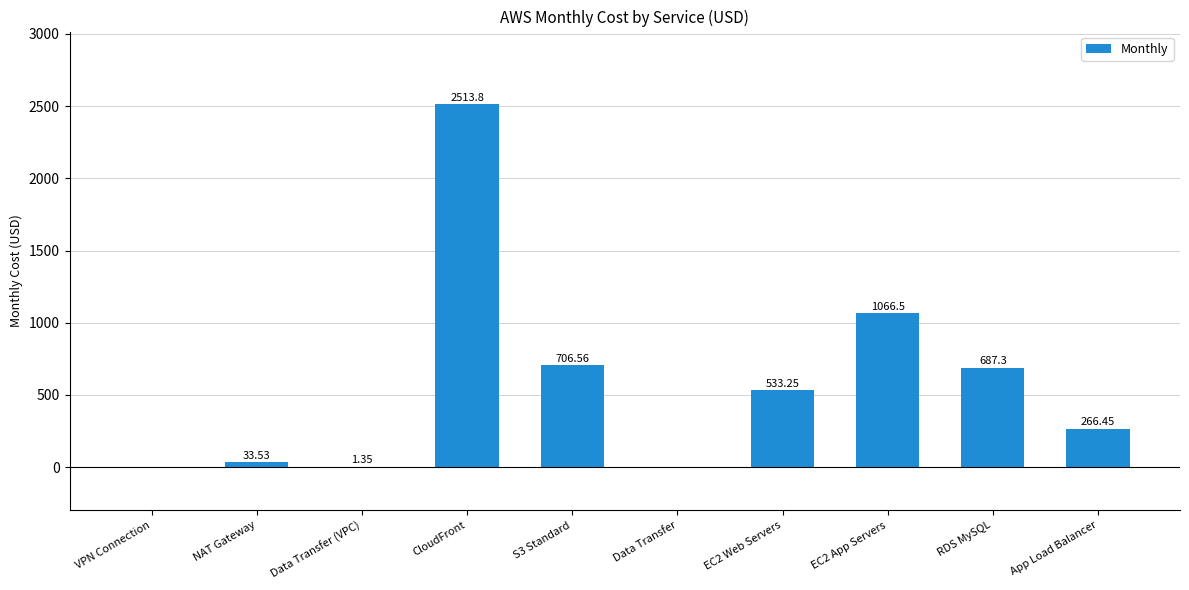

What is the greatest value displayed?

2513.8